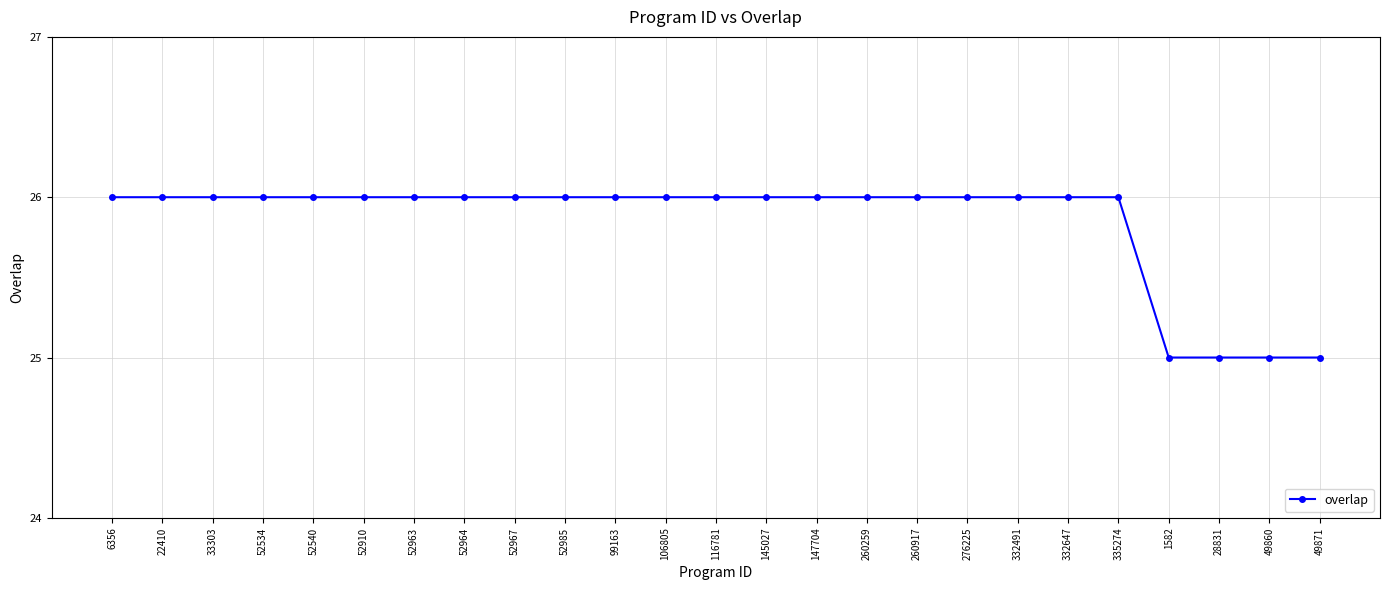

What is the average value?

26